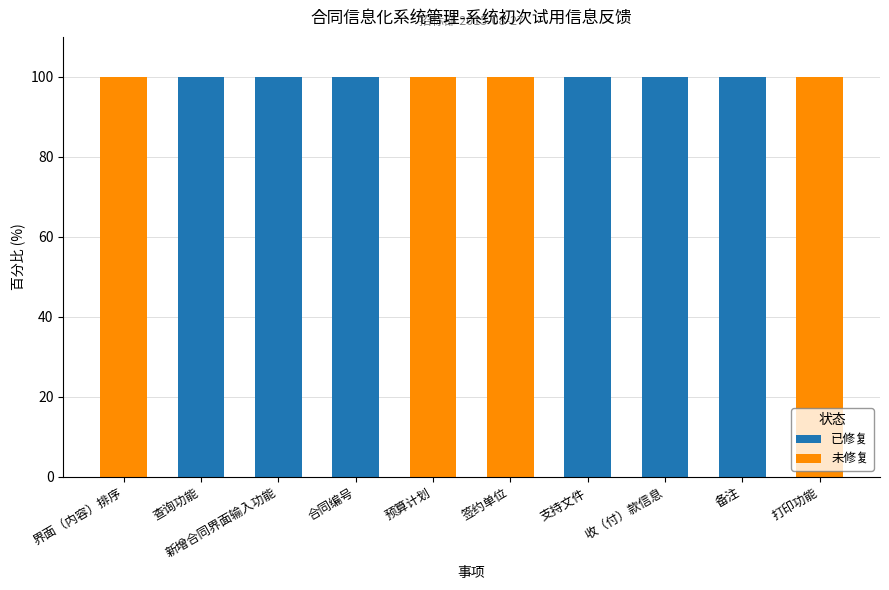

What is the sum of the 已修复 values at 预算计划 and 新增合同界面输入功能?

100